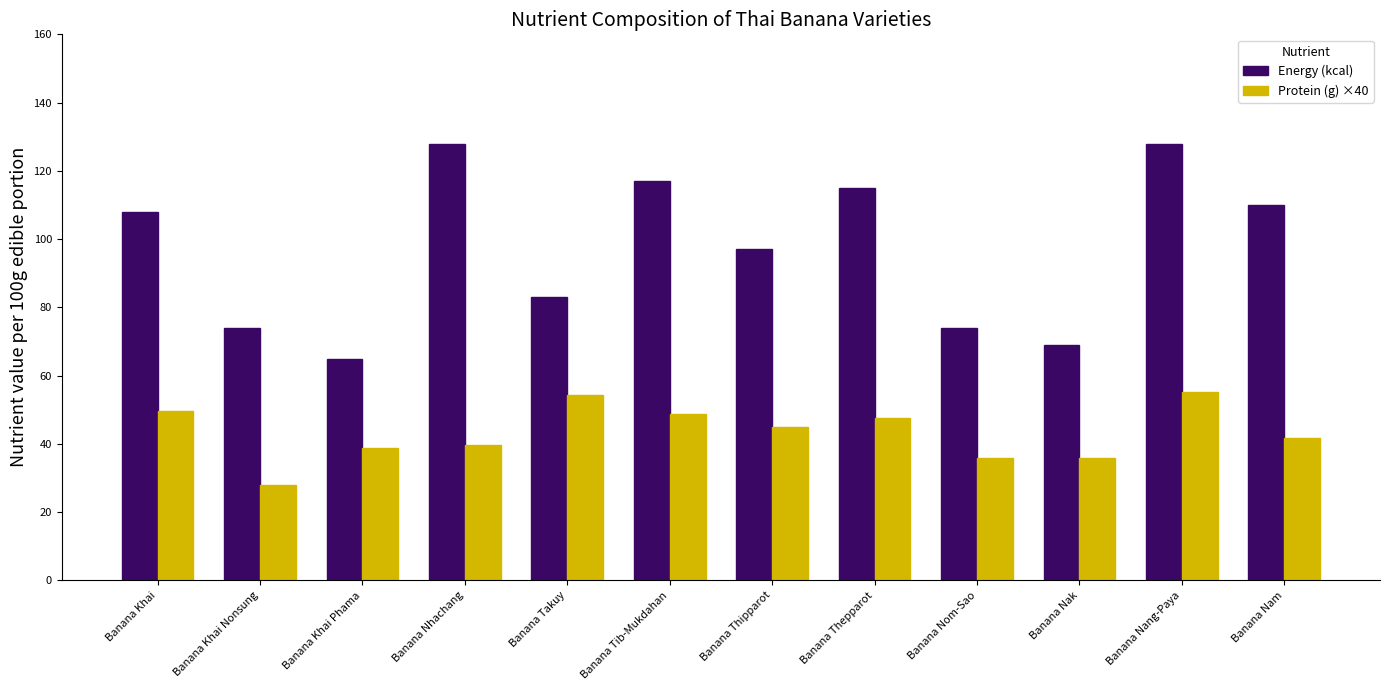

Read the Energy (kcal) value at Banana Thepparot.

115.0